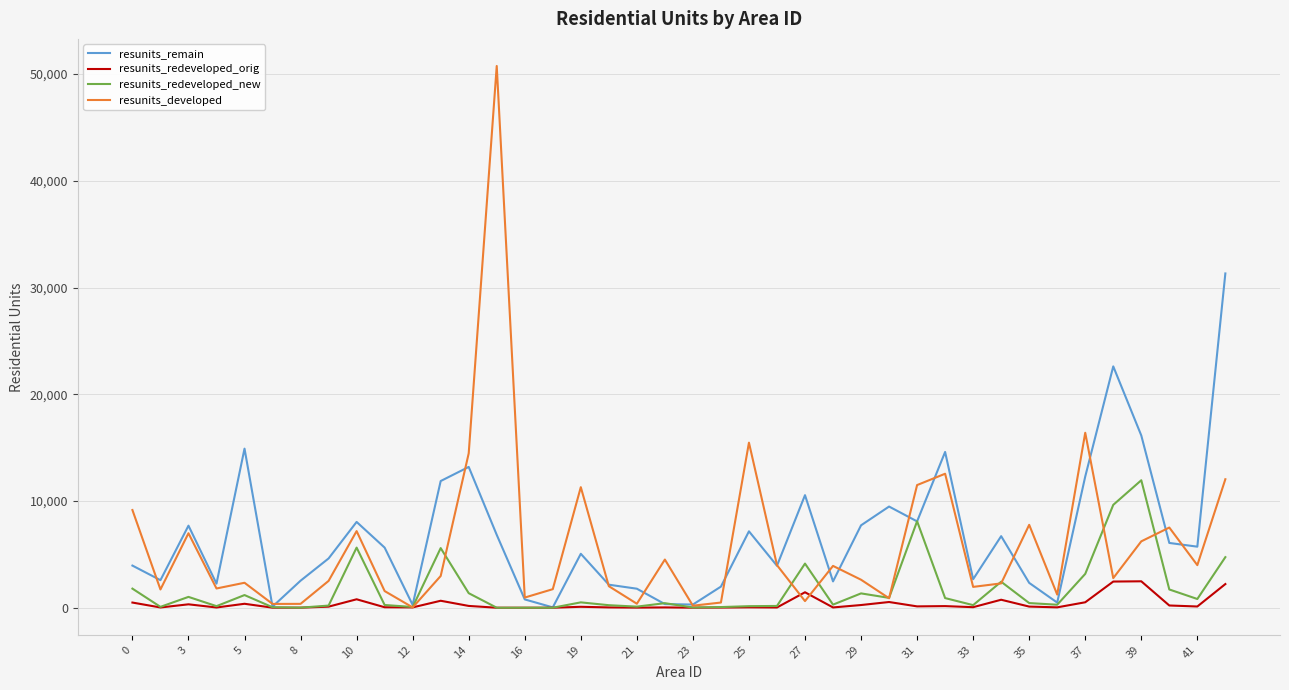

Rank the series by their maximum value, from highest to lowest.

resunits_developed, resunits_remain, resunits_redeveloped_new, resunits_redeveloped_orig